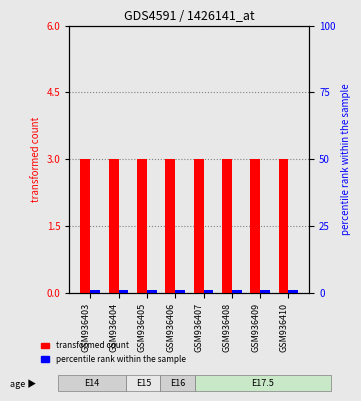

Which has a higher value, GSM936409 or GSM936408?

GSM936409